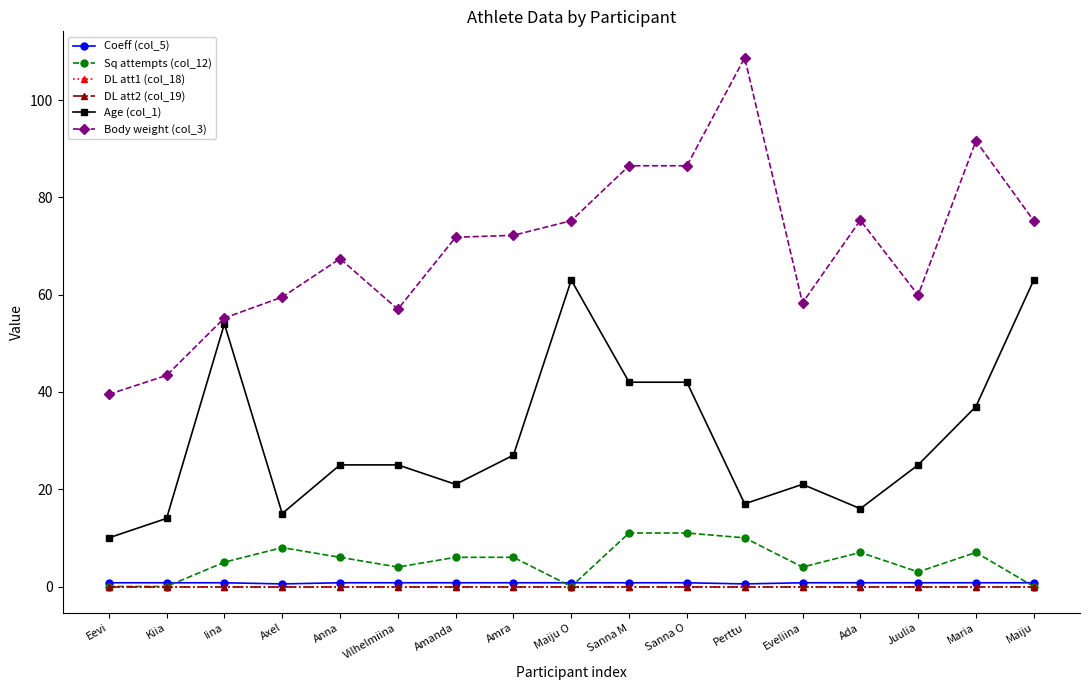

The Sq attempts (col_12) series shows 8.0 at Axel. True or false?

True